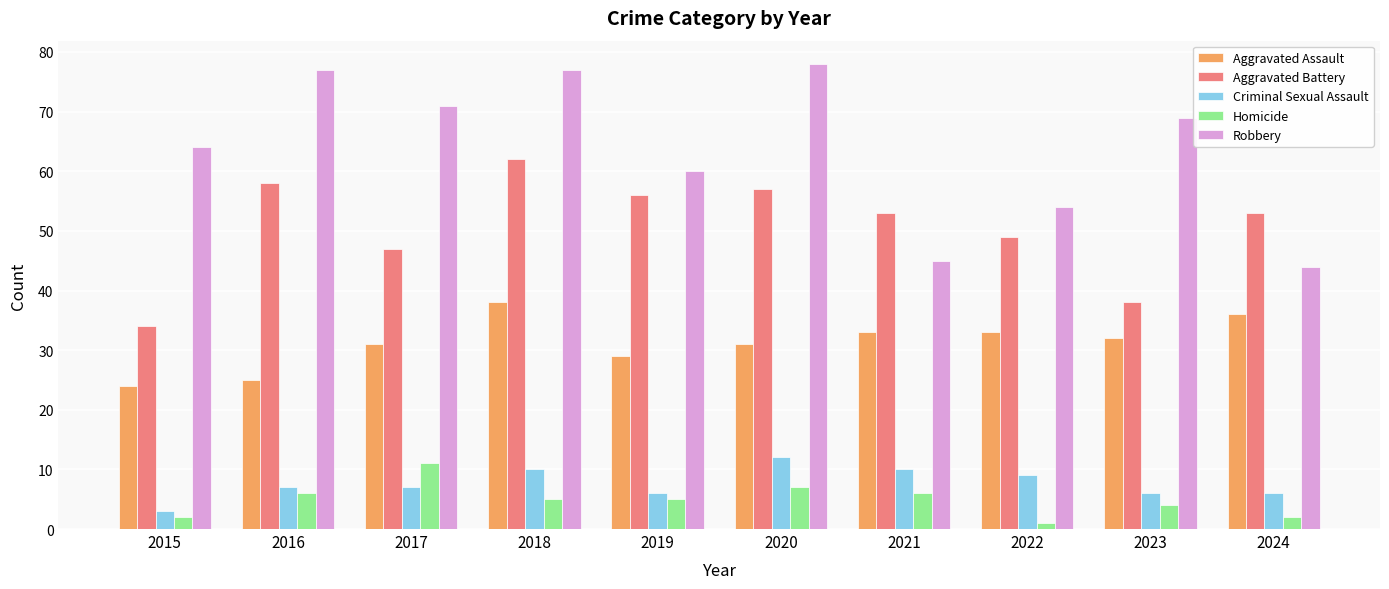

At how many categories does at least one series exceed 52?

10